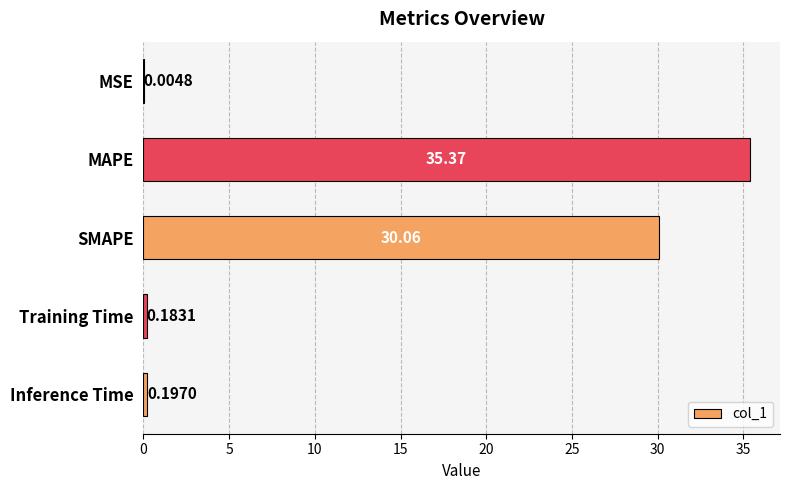

What is the change in value from SMAPE to Inference Time?

-29.9